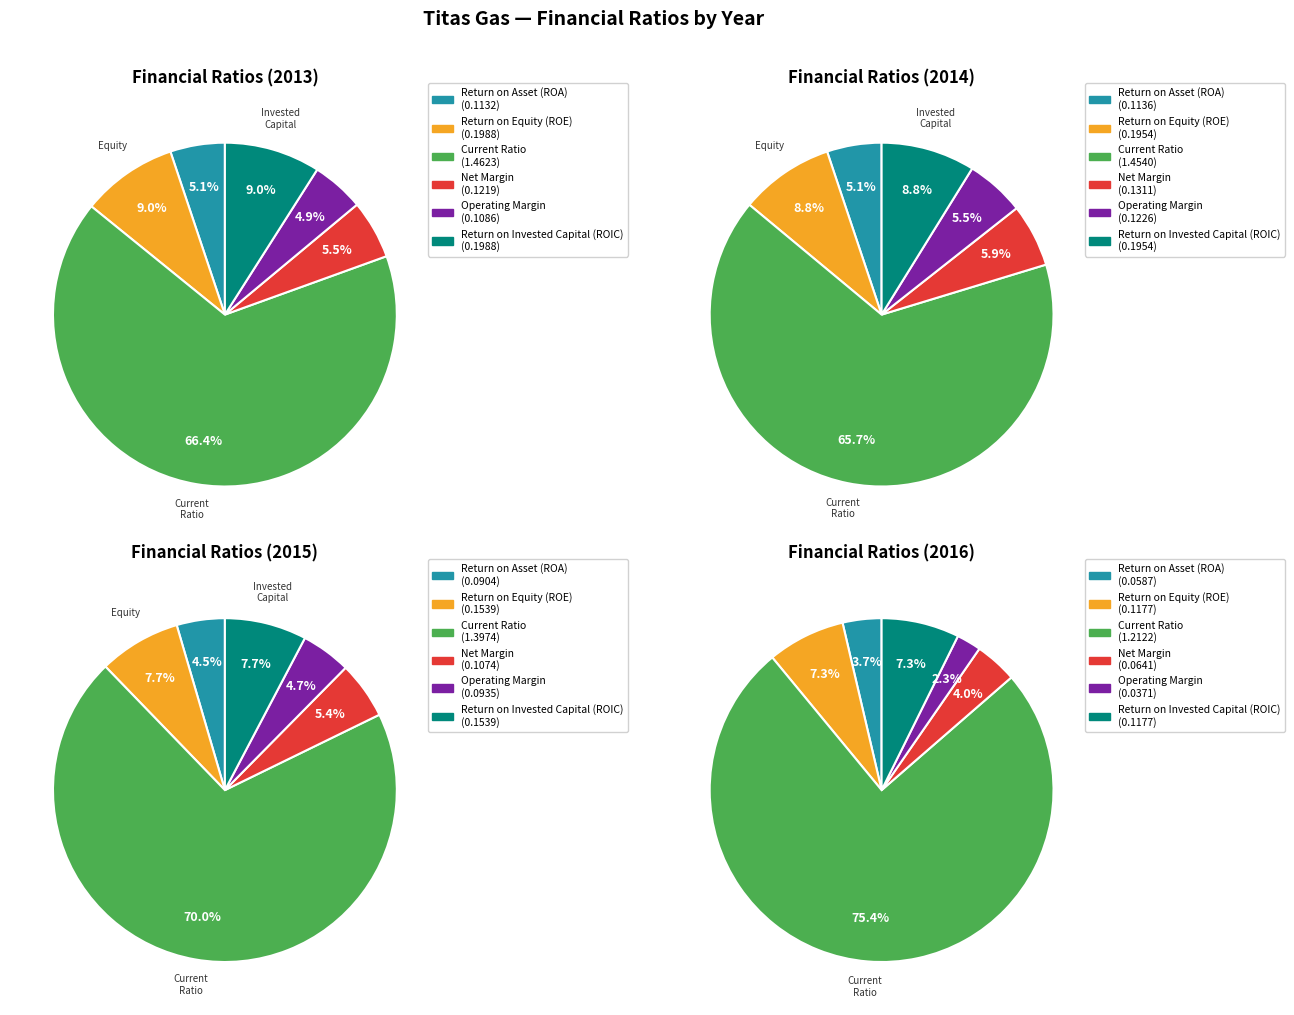

To the nearest percent, what is the average slice percentage?

17%